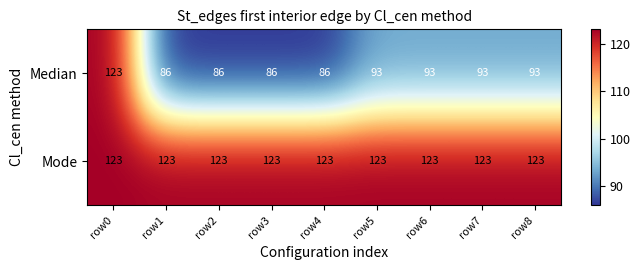

Reading left to right, list all the values displayed in this chart.

Median: 123	86	86	86	86	93	93	93	93
Mode: 123	123	123	123	123	123	123	123	123